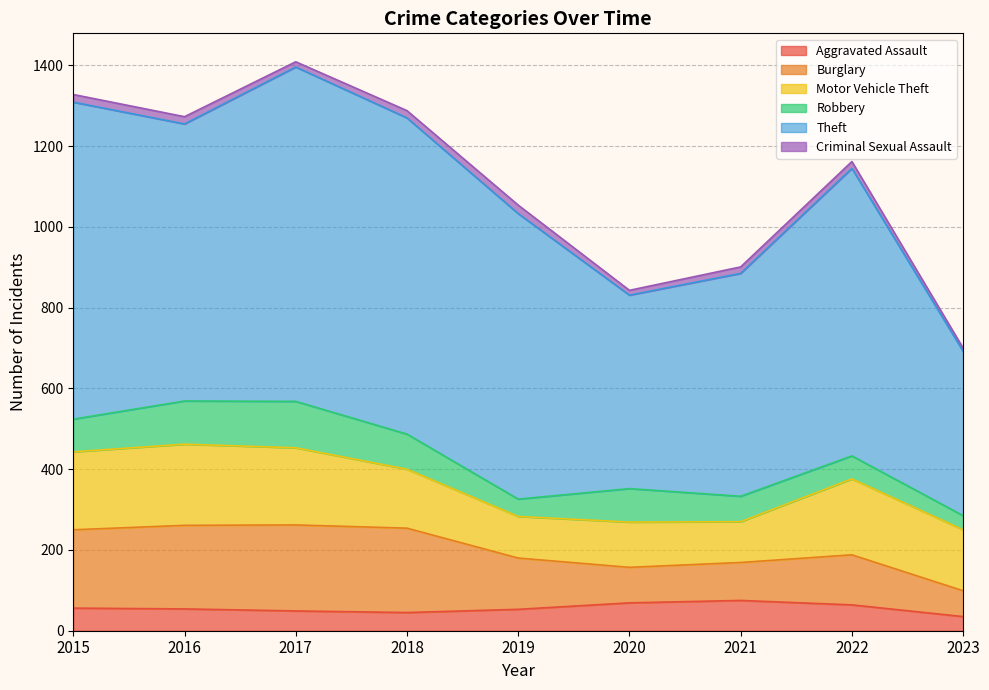

Which has a higher value, 2017 or 2019?

2019